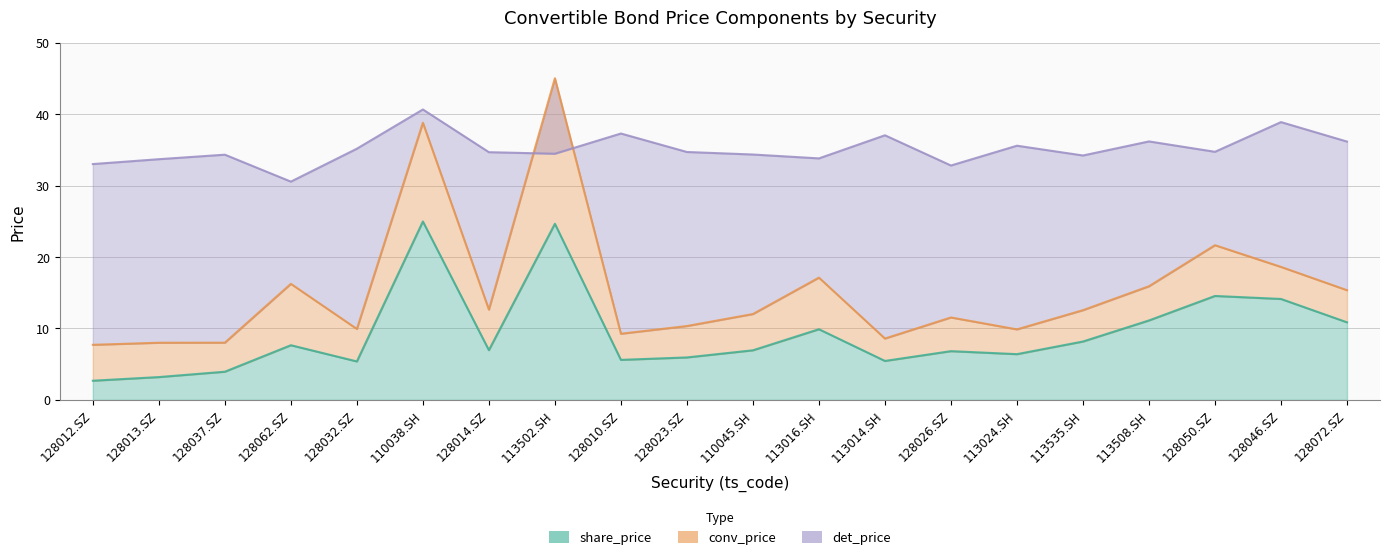

How many intersections are there between conv_price and det_price?

2